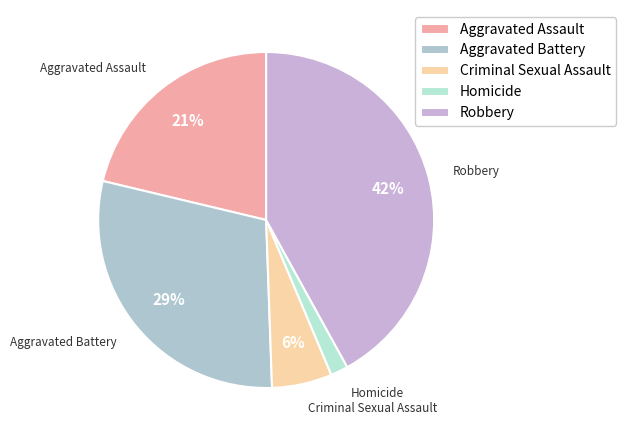

Is the sum of Robbery and Homicide greater than half?

No